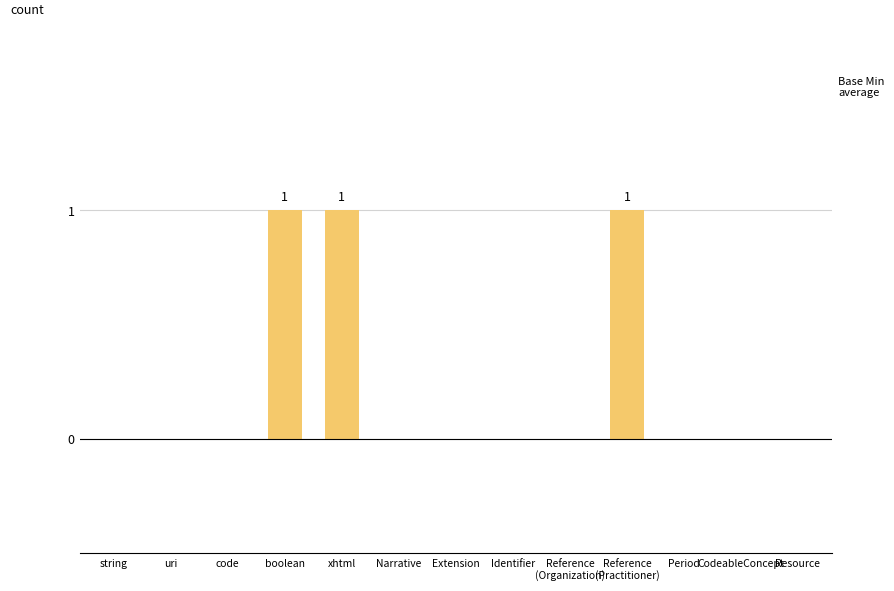

What is the difference between the second highest and minimum values in the Min series?

1